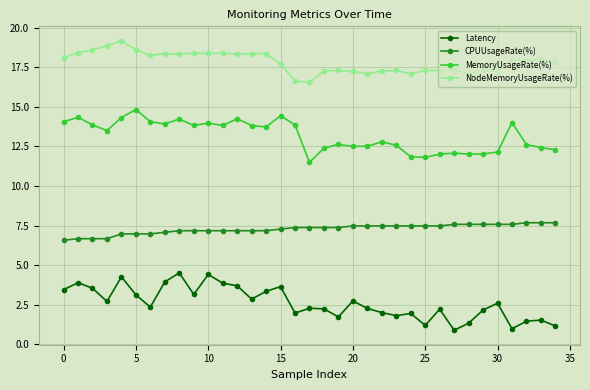

True or false: CPUUsageRate(%) and MemoryUsageRate(%) cross at least once.

False